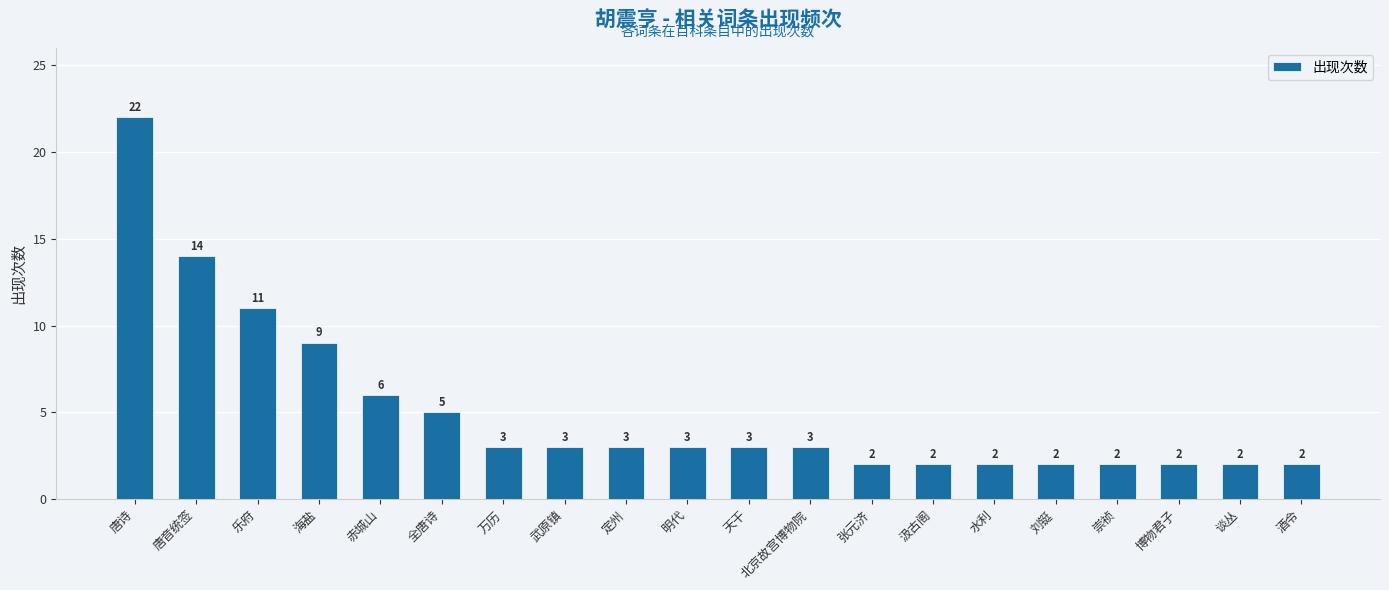

What is the greatest value displayed?

22